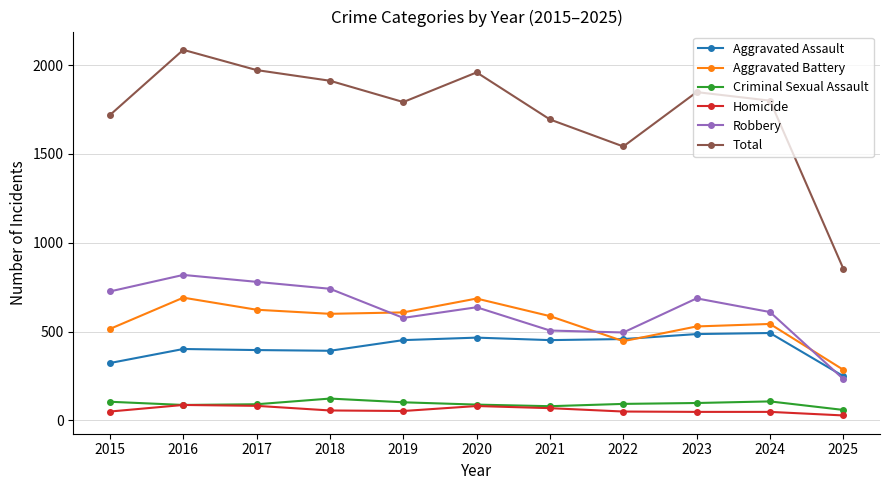

True or false: Criminal Sexual Assault and Aggravated Battery cross at least once.

False